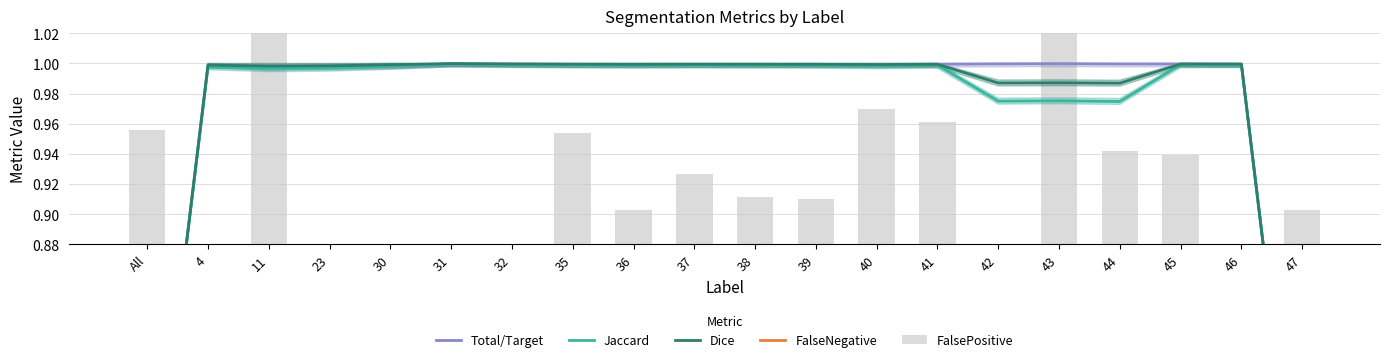

Which label corresponds to the largest value in the chart?

43